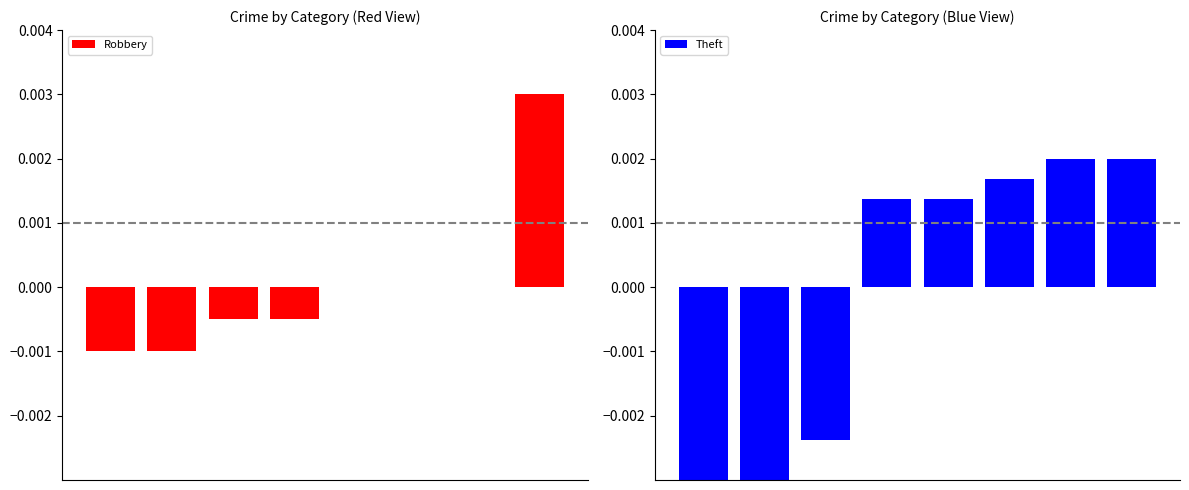

Which series has the largest total across all categories?

Theft